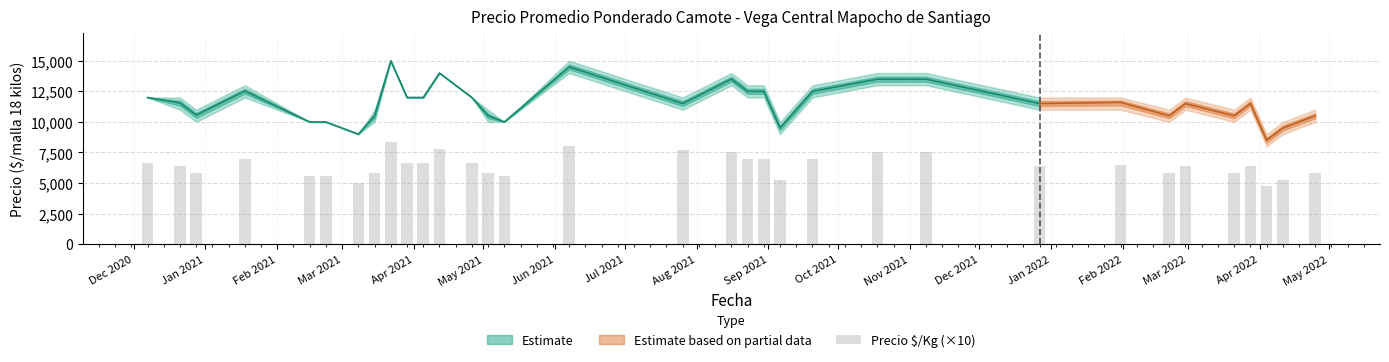

What is the minimum value shown in the chart?

4720